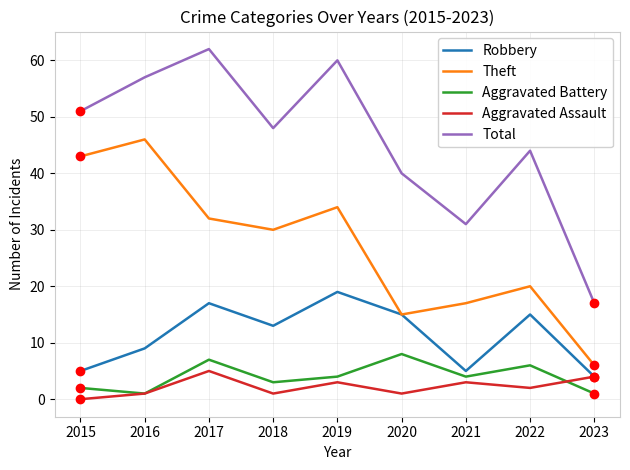

Reading left to right, transcribe all the data shown in this chart.

Robbery: 5	9	17	13	19	15	5	15	4
Theft: 43	46	32	30	34	15	17	20	6
Aggravated Battery: 2	1	7	3	4	8	4	6	1
Aggravated Assault: 0	1	5	1	3	1	3	2	4
Total: 51	57	62	48	60	40	31	44	17